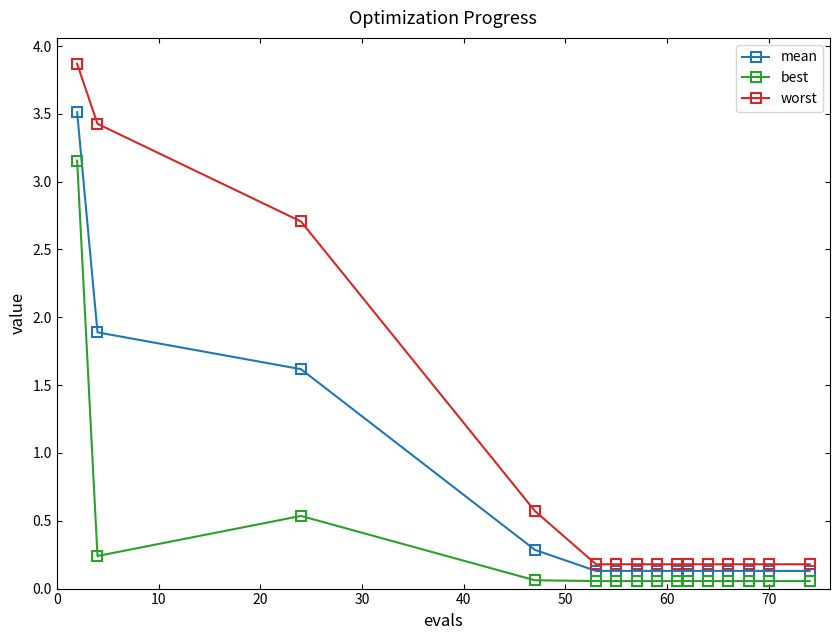

What is the difference between the maximum and minimum values in the worst series?

3.7